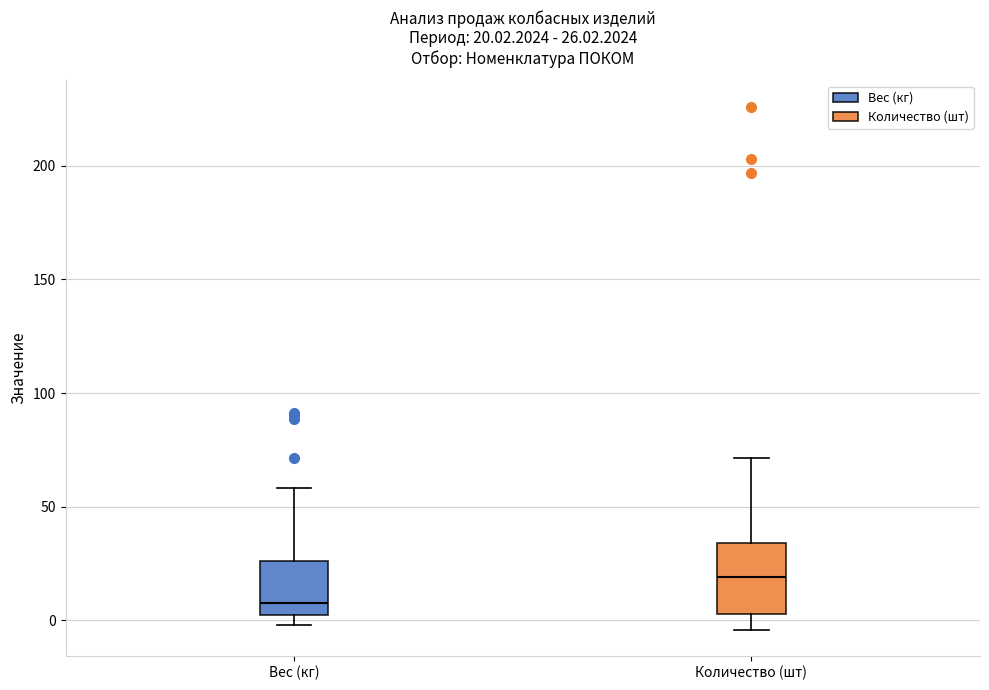

Which box is the tallest, from its lower edge to its upper edge?

Количество (шт)